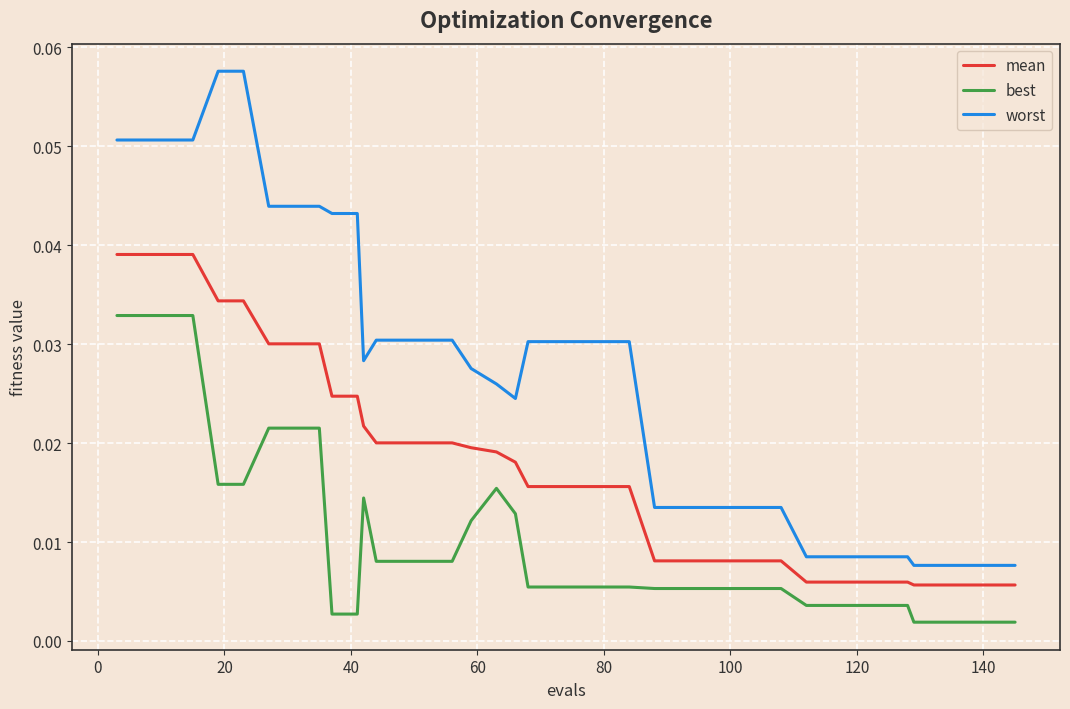

Is this an area chart (filled region under the line)?

No